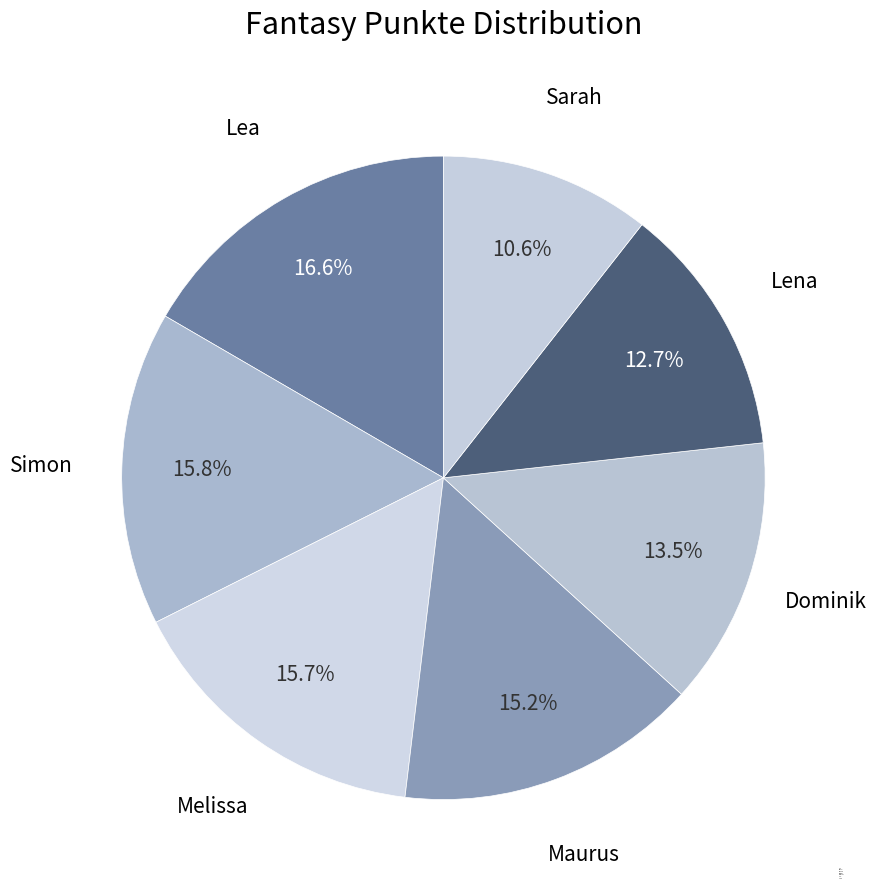

To the nearest percent, what portion does Maurus represent?

15%